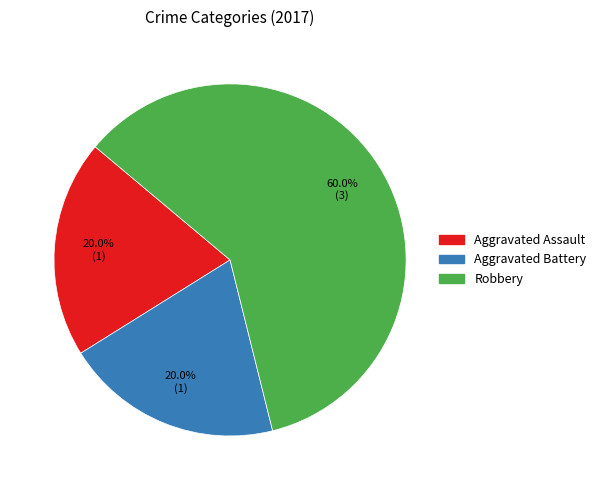

Is it true that Robbery is 60% of the pie?

True